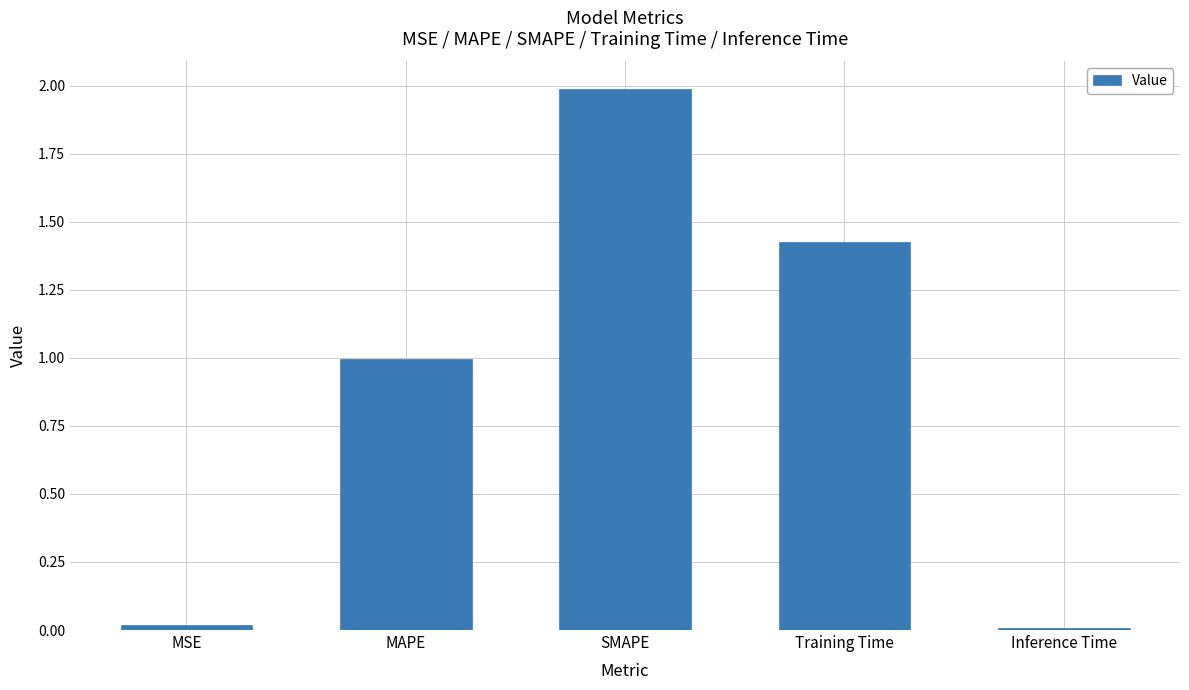

What is the label of the 1st bar from the right?

Inference Time